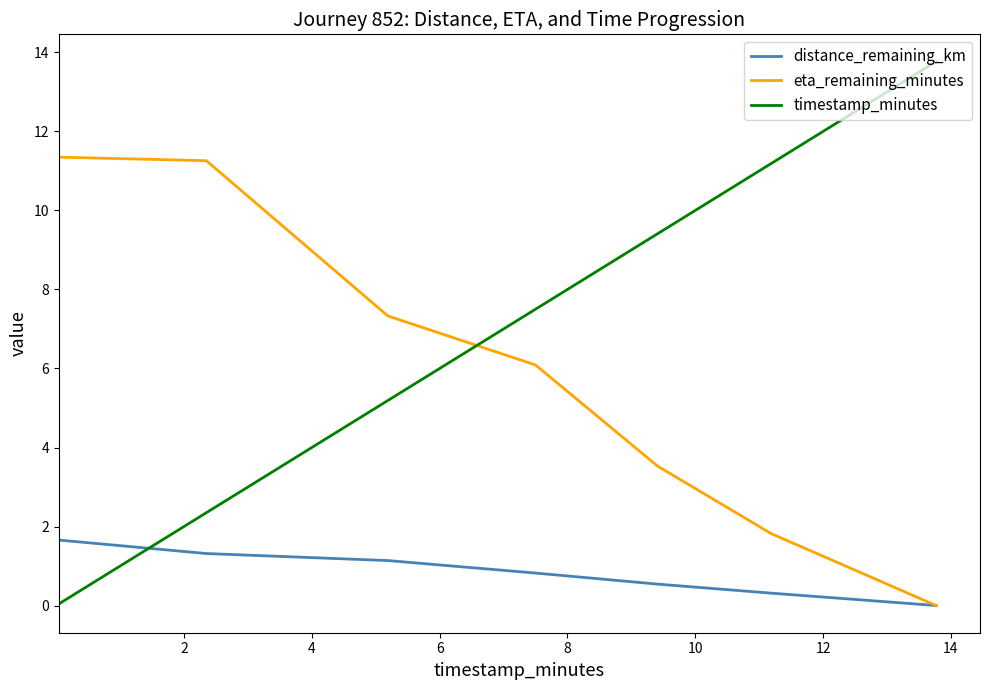

What is the difference between the second highest and minimum values in the distance_remaining_km series?

1.3